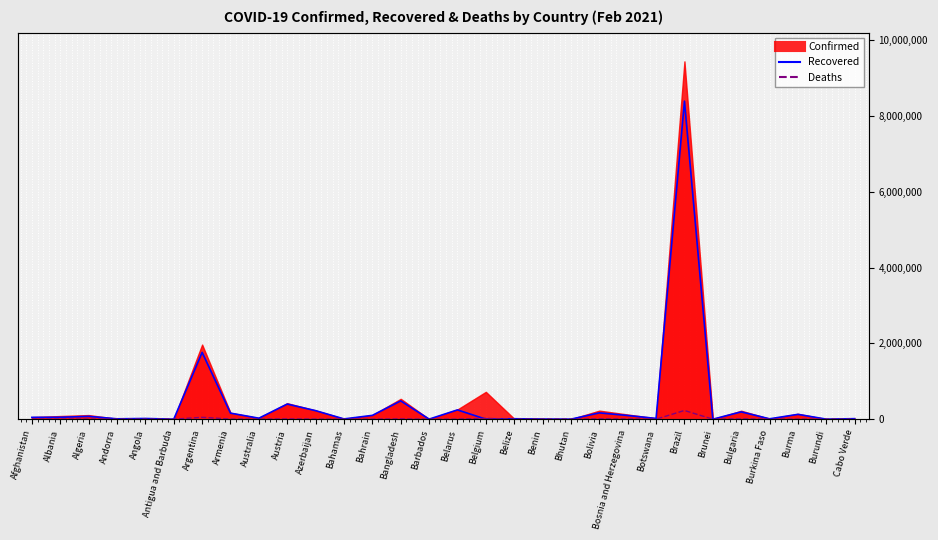

Where do Deaths and Recovered (line) first cross each other?

Belarus and Belgium